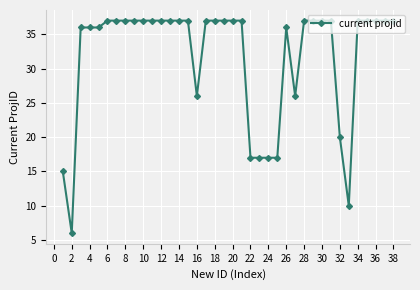

Does the chart display data point markers on the line(s)?

Yes